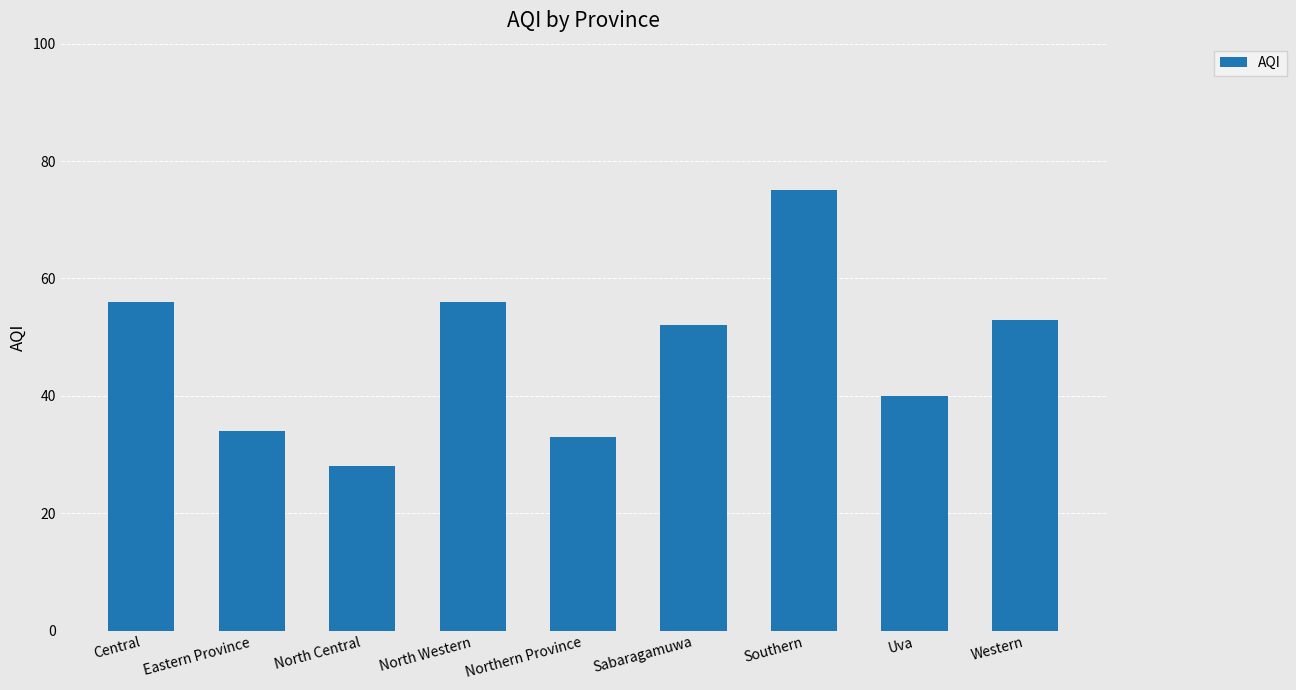

Does the chart contain any negative values?

No